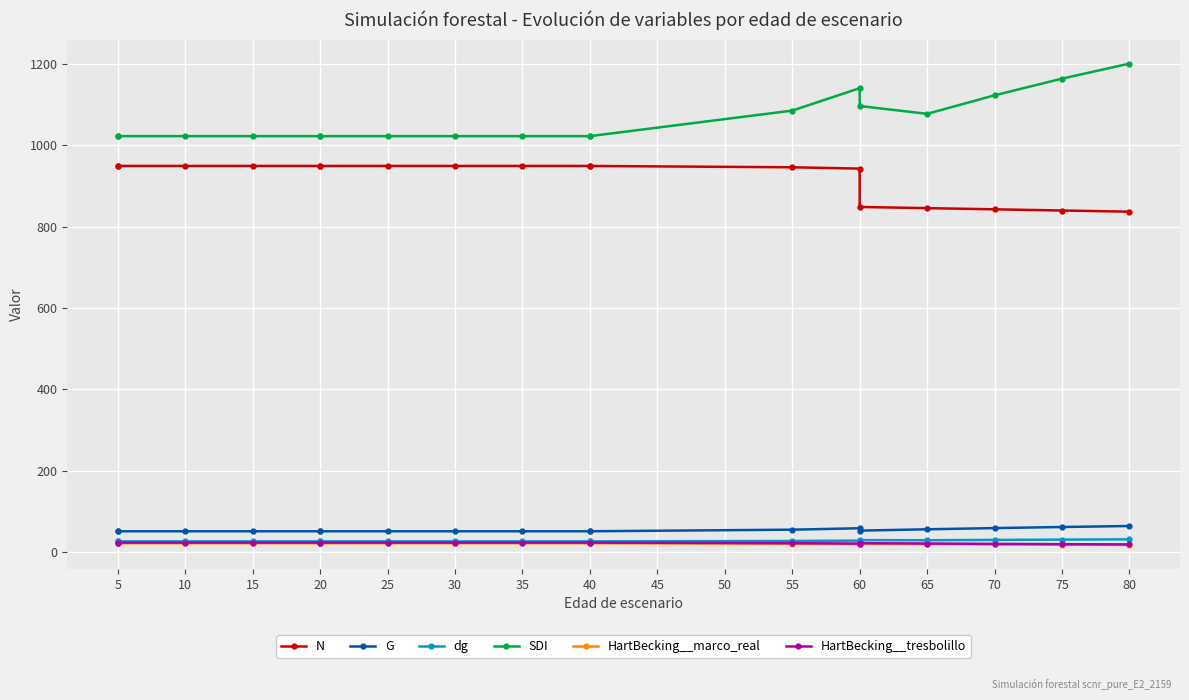

List the series in order of their peak value, lowest first.

HartBecking__marco_real, HartBecking__tresbolillo, dg, G, N, SDI